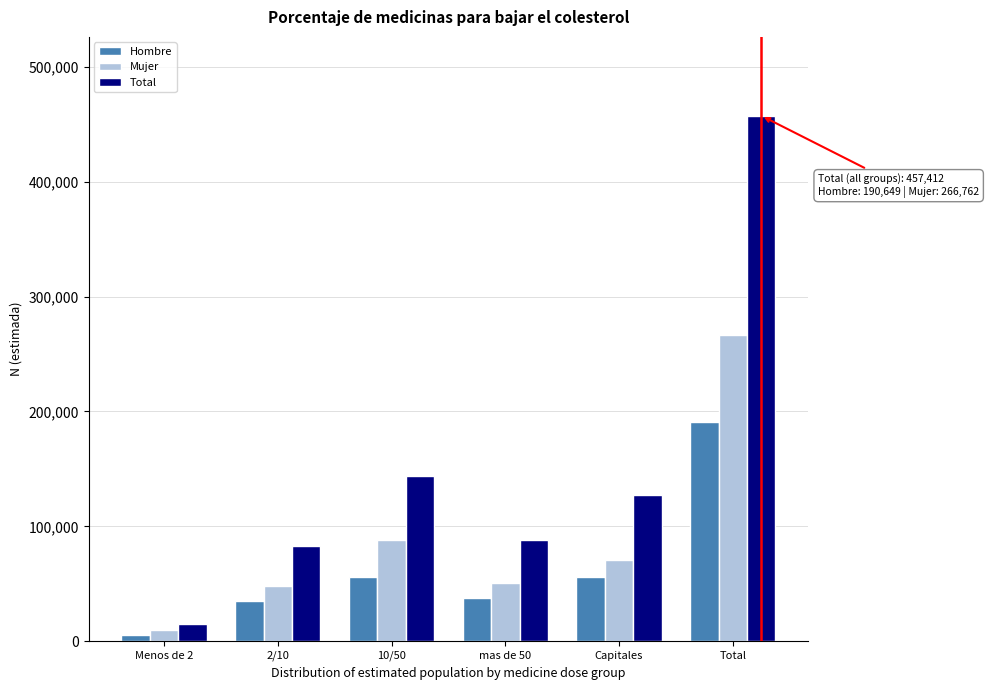

The value of Total at mas de 50 is 87934. True or false?

True